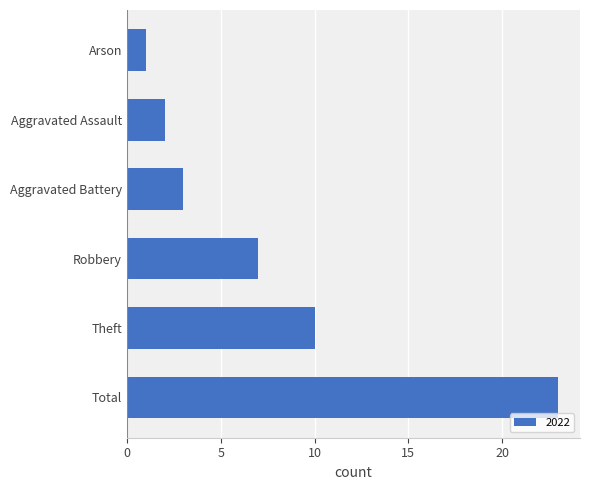

Reading bottom to top, list all the values displayed in this chart.

23	10	7	3	2	1